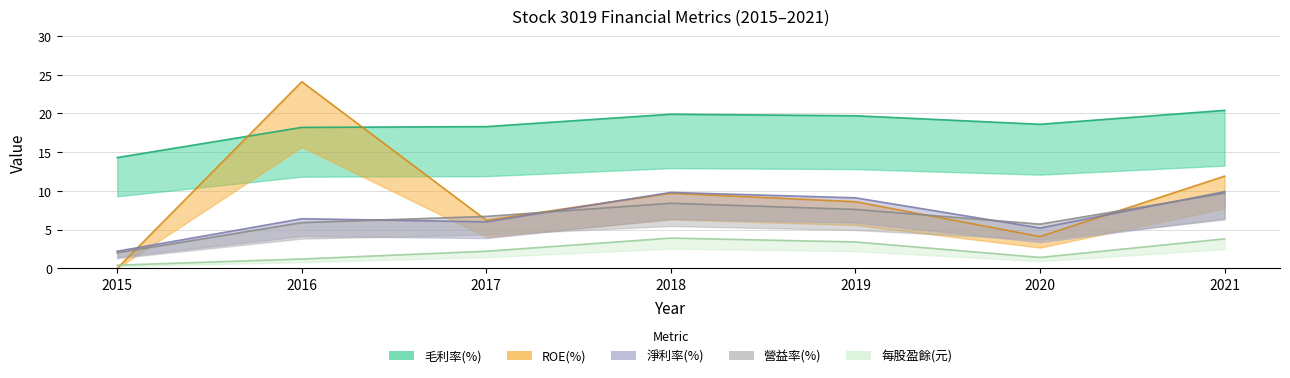

The ROE(%) series shows 9.7 at 2018. True or false?

True